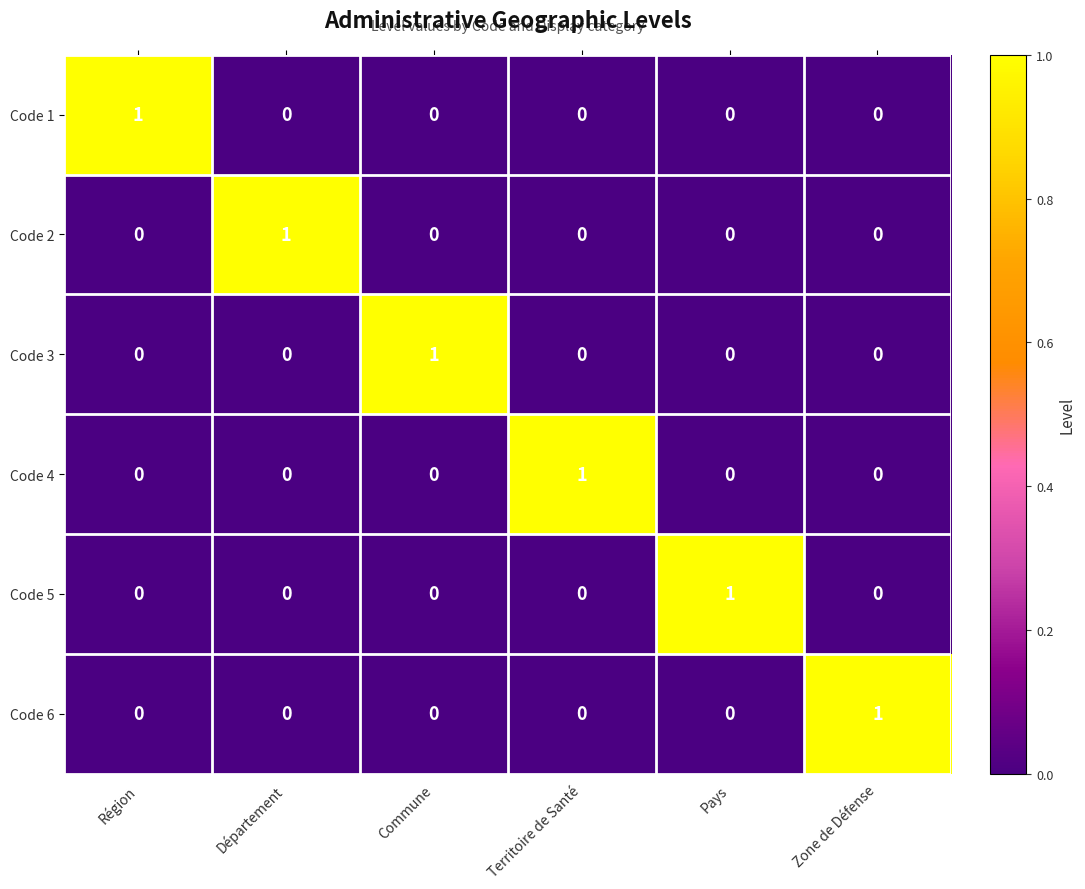

True or false: Code 5 has a value of -1 at Région.

False